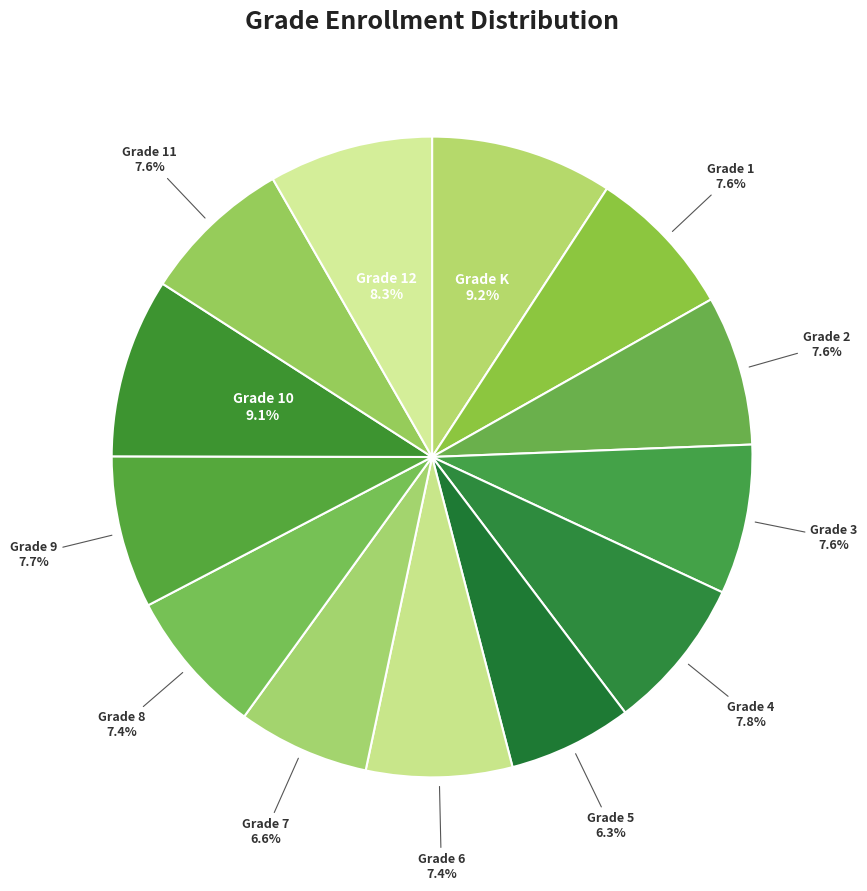

What is the ratio of the value at Grade K to the value at Grade 10?

1.0